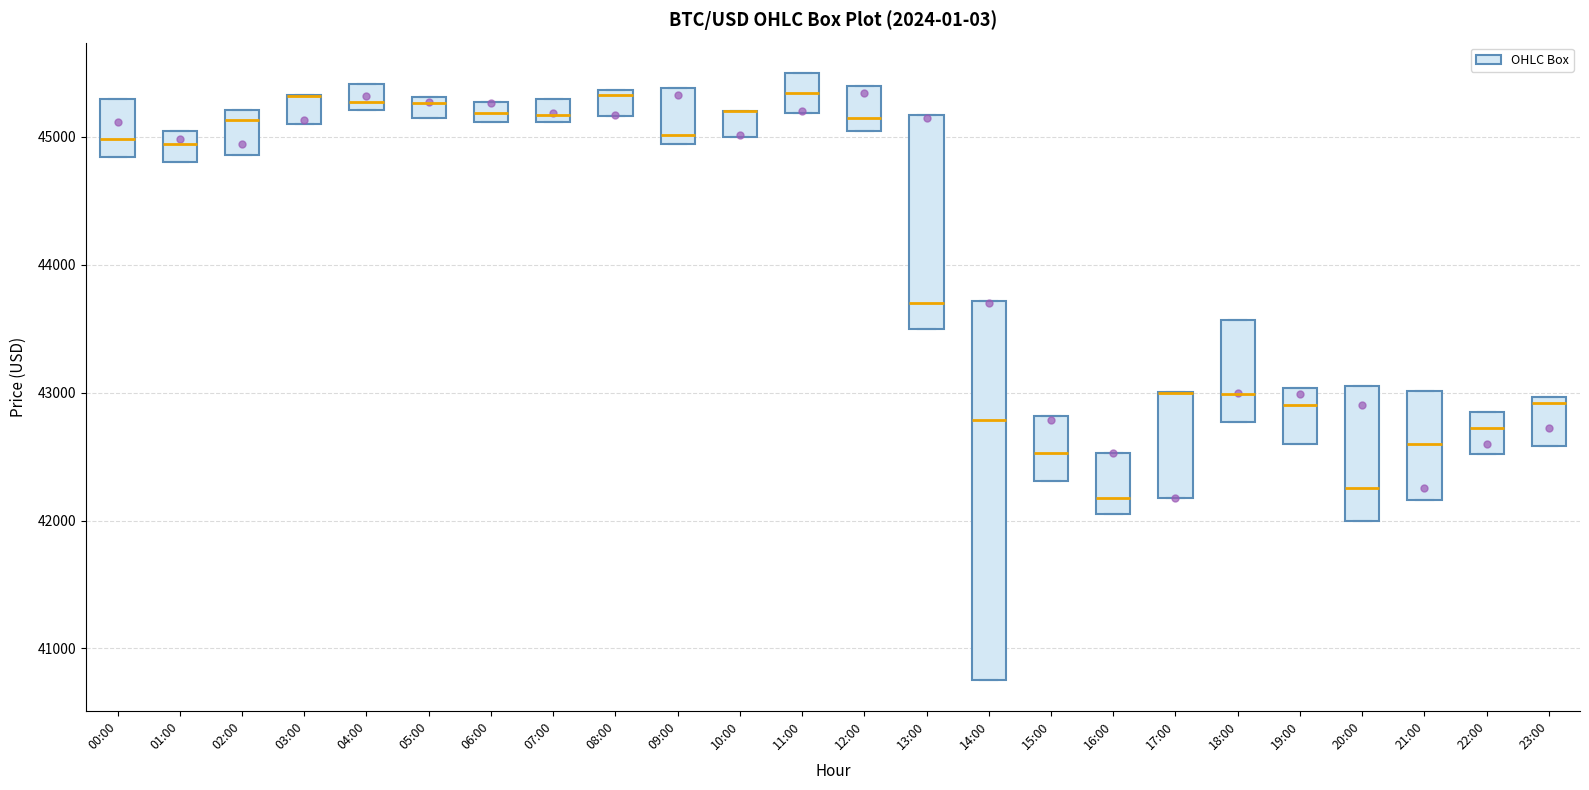

Comparing the boxes themselves (not the whiskers), which one is the tallest?

14:00